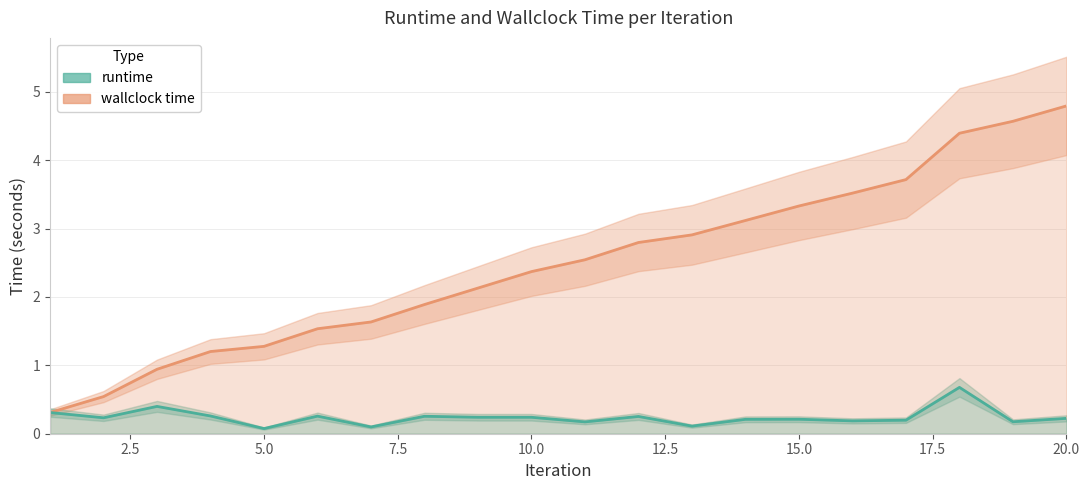

Is the value of runtime at 18 greater than the value of wallclock time at 20?

No